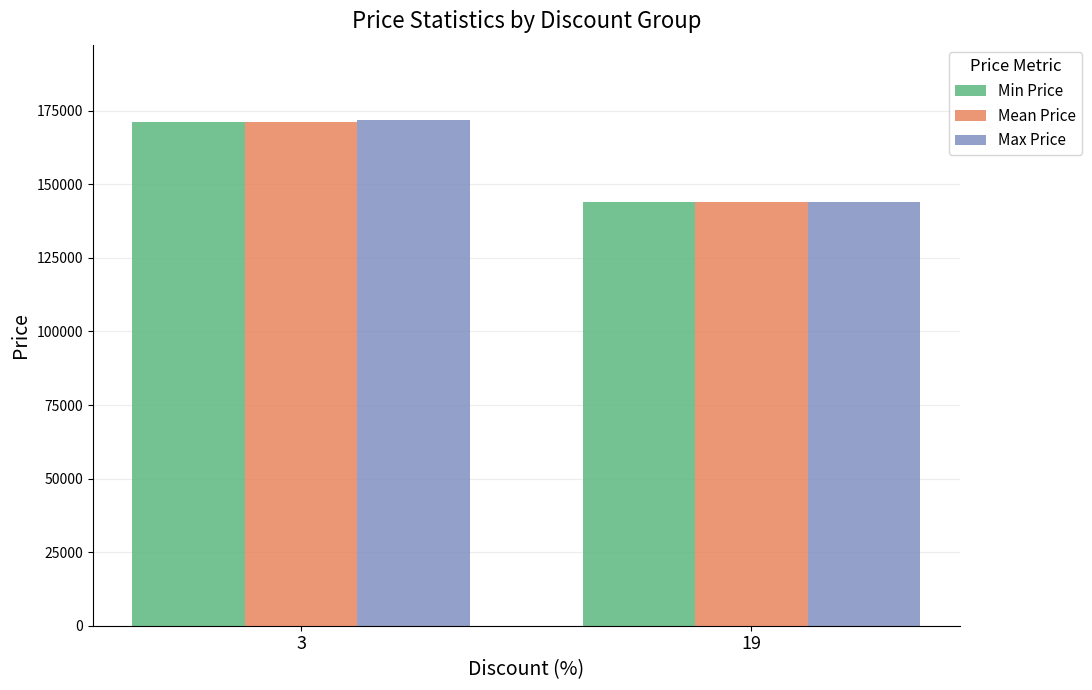

What is the minimum value shown in the chart?

143900